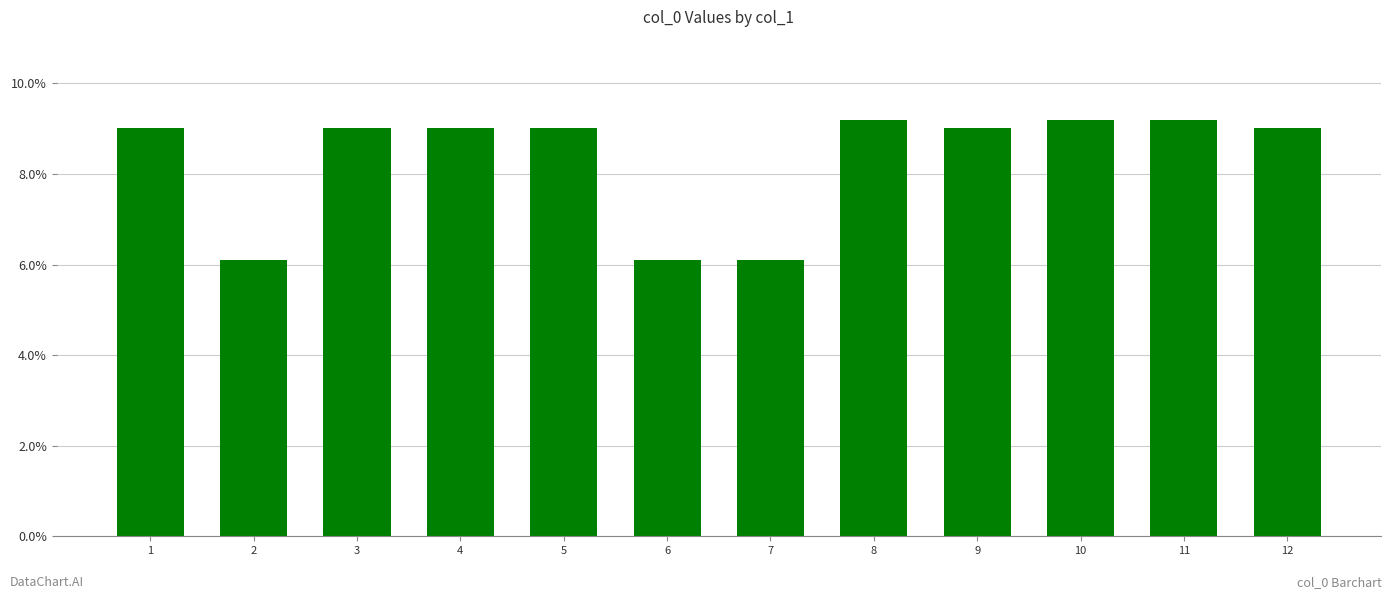

What is the change in value from 2 to 5?

+2.9